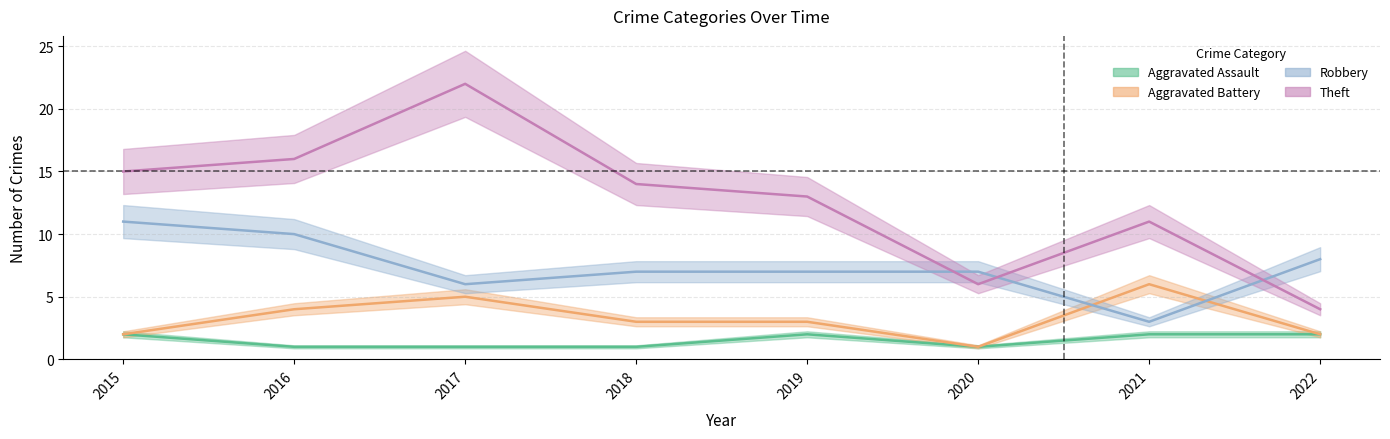

How many lines are shown in the chart?

4